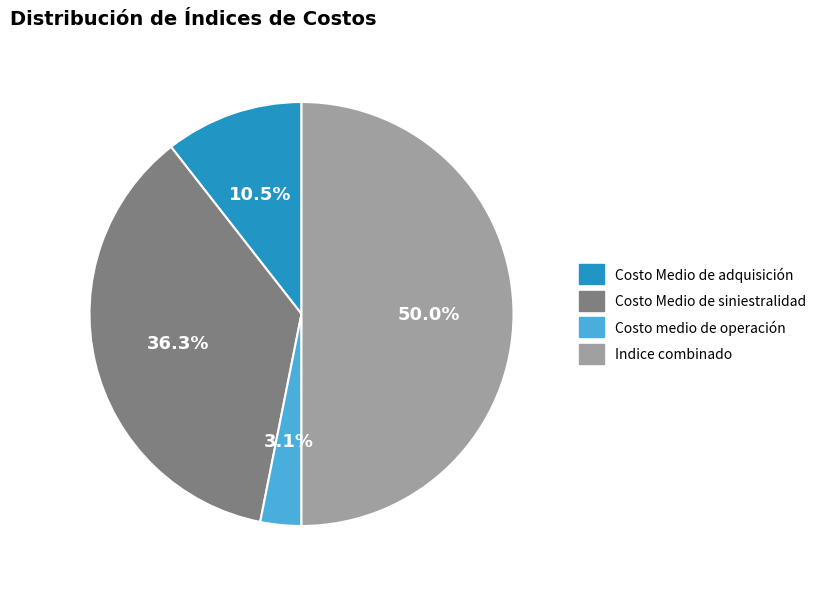

Do Costo medio de operación and Indice combinado together represent more than half of the pie?

Yes